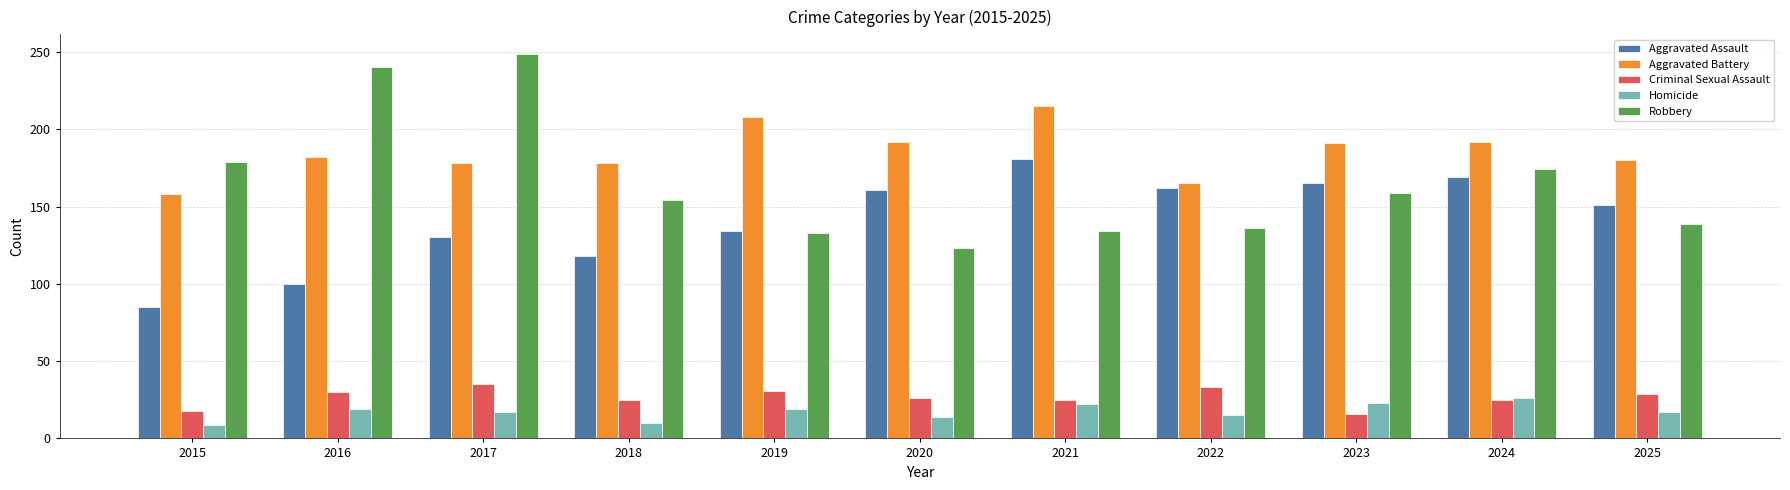

What is the value of the Aggravated Assault bar at the 5th from the left?

134